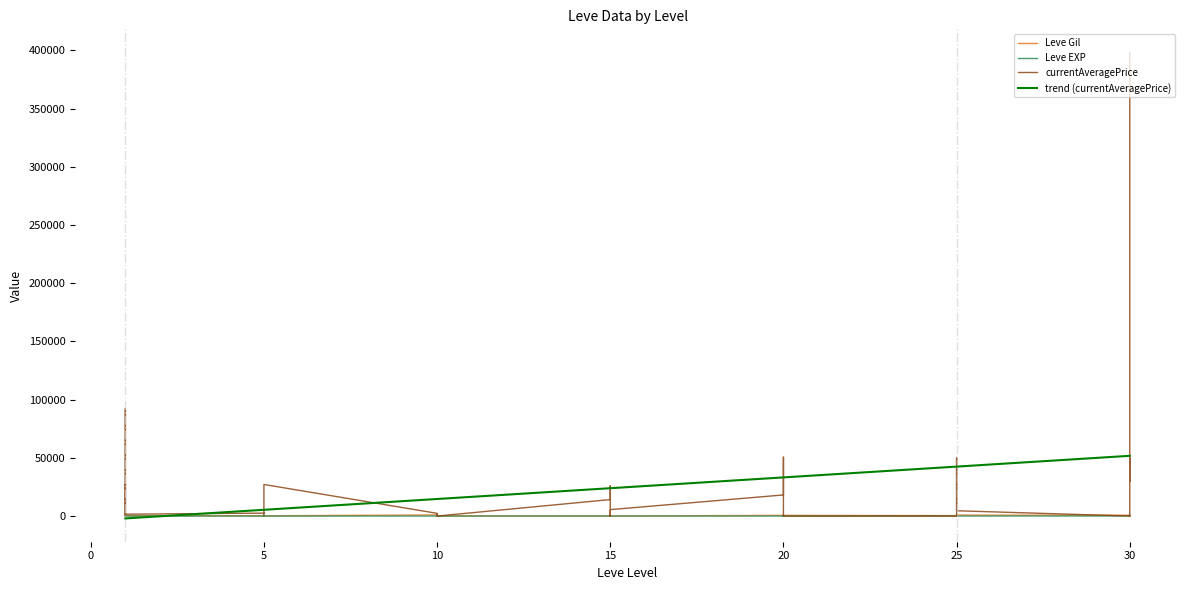

True or false: Leve EXP has more than 0 points higher than both neighbors.

True